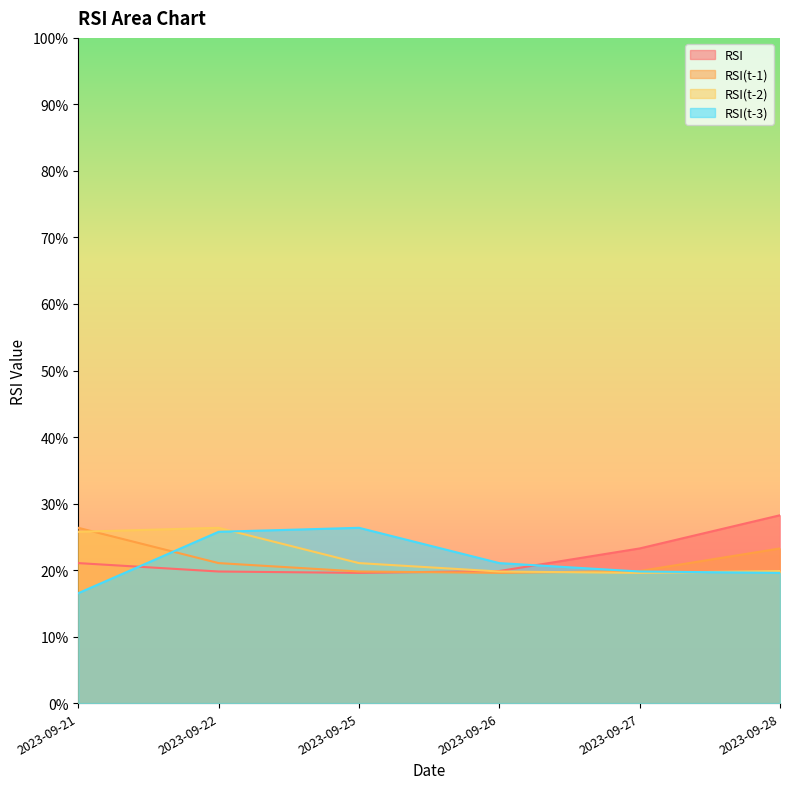

In RSI(t-1), how many points are lower than both neighbors (excluding endpoints)?

1